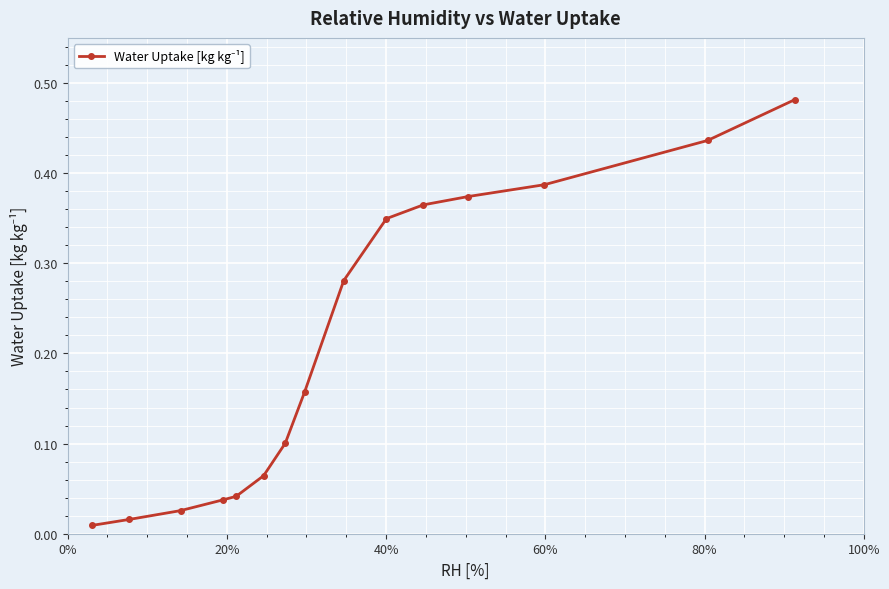

True or false: there are more than 2 points higher than both neighbors.

False